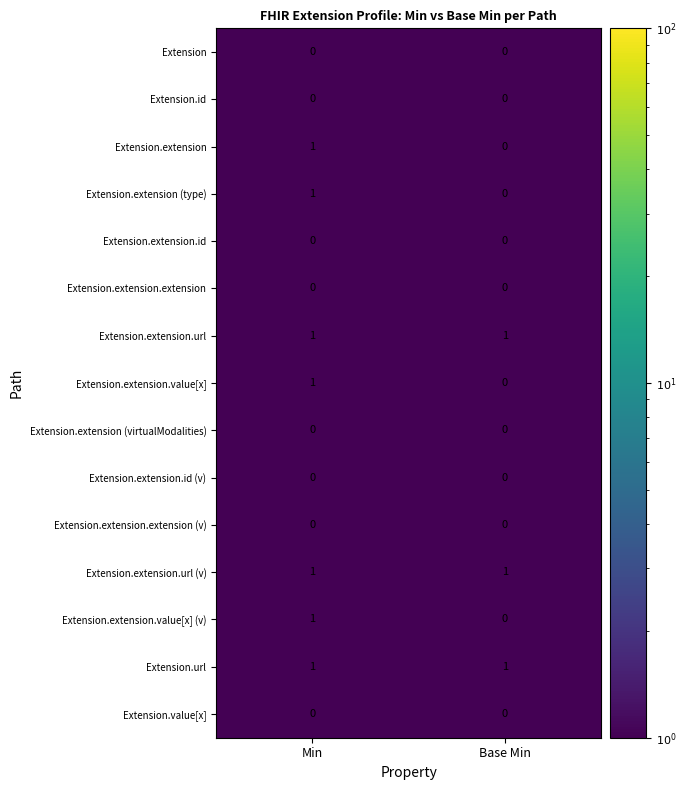

At which label is Extension.extension closest to 0?

Base Min